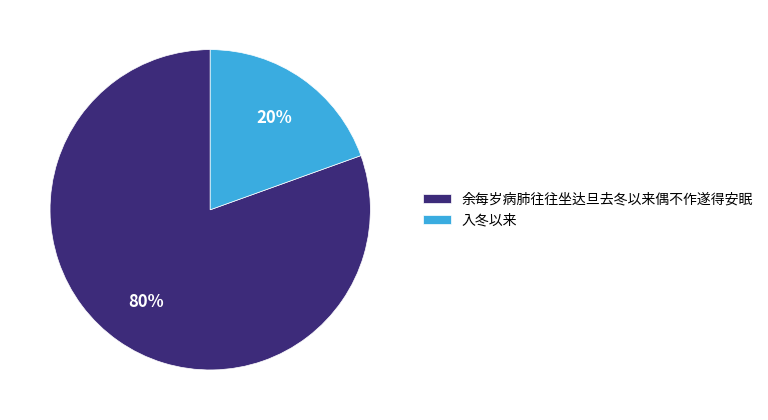

How many slices are in this pie chart?

2